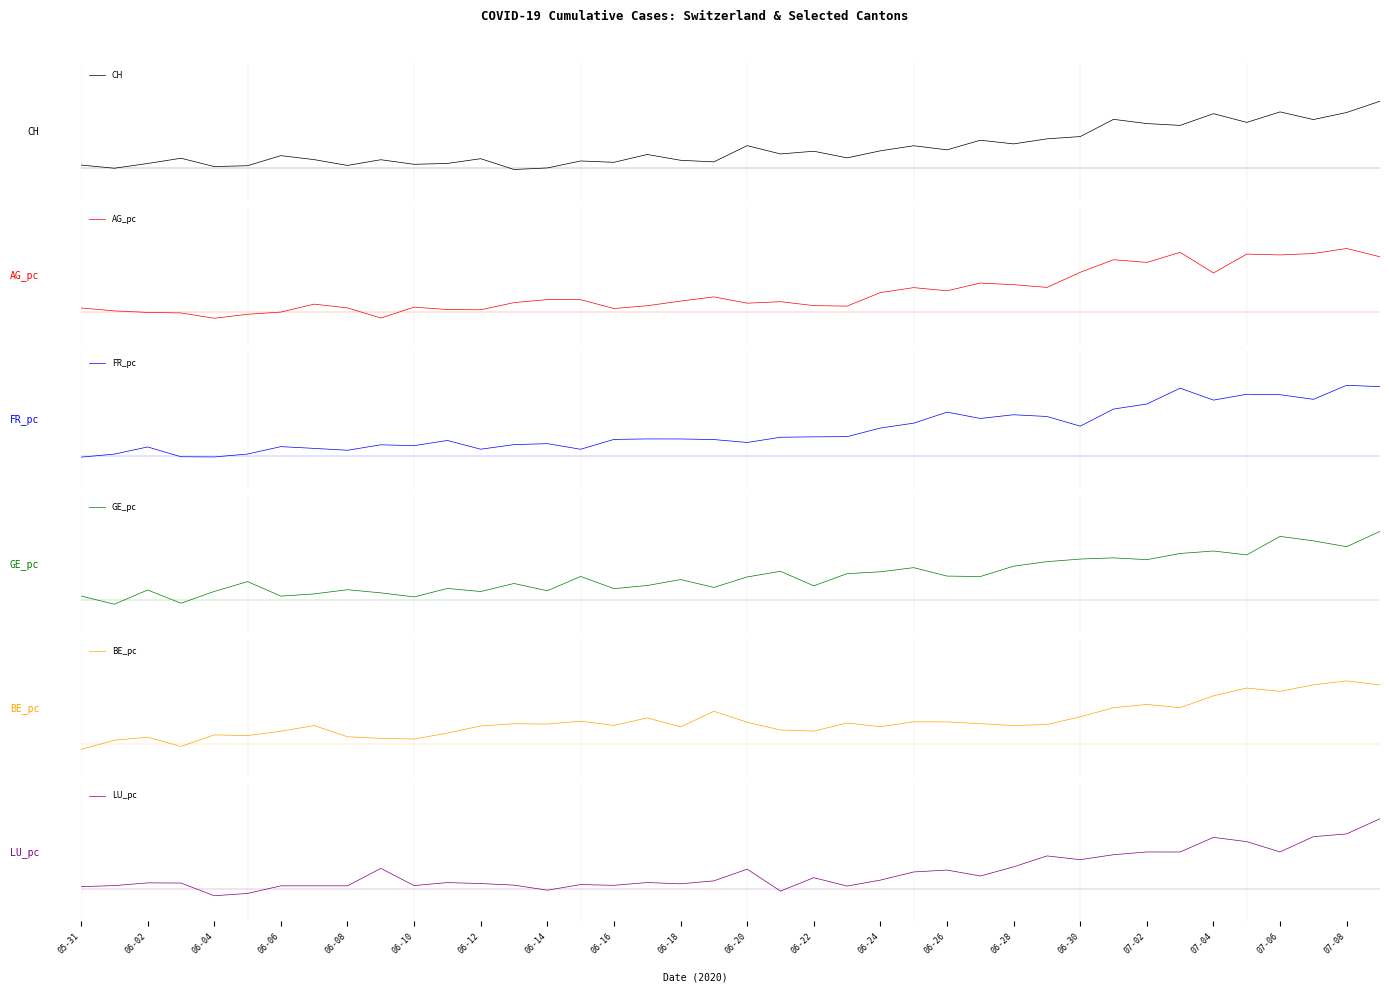

Which series has the widest spread of values?

LU_pc